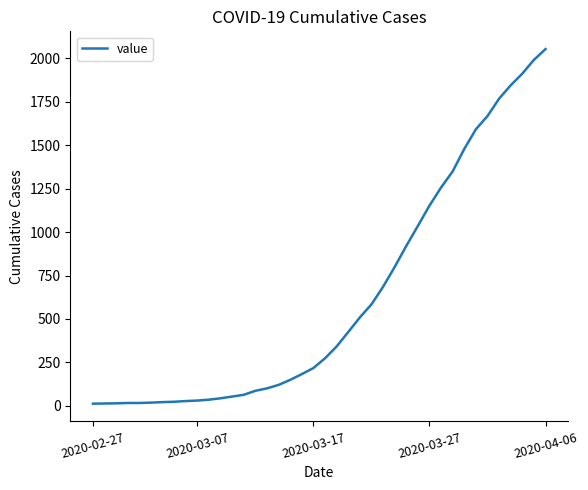

What is the difference between the maximum and minimum values?

2039